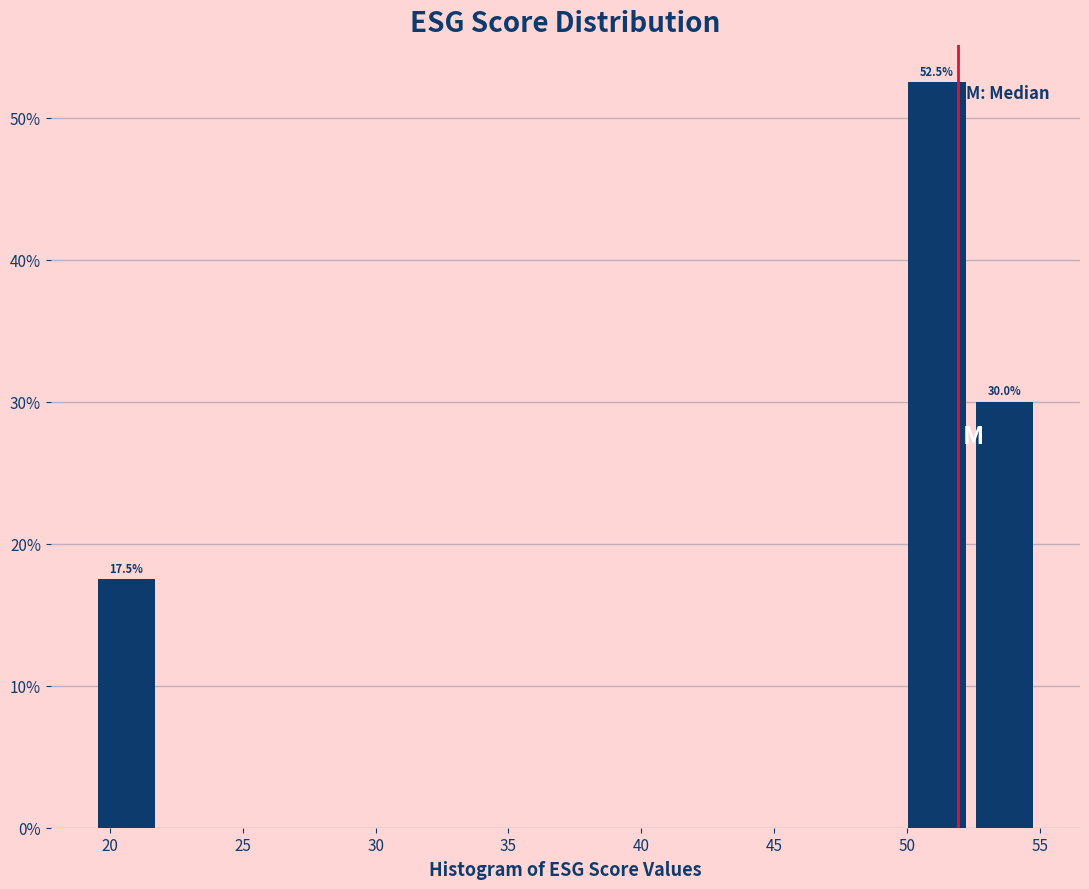

Over which range of the x-axis is the bar tallest?

50.0 to 52.5